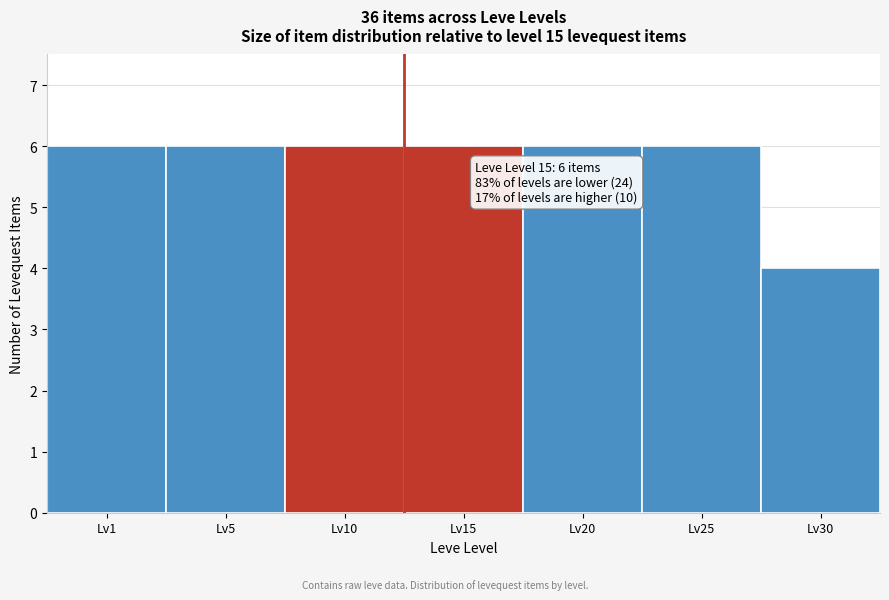

Reading right to left, what are all the values shown in this chart?

Lv30=4	Lv25=6	Lv20=6	Lv15=6	Lv10=6	Lv5=6	Lv1=6